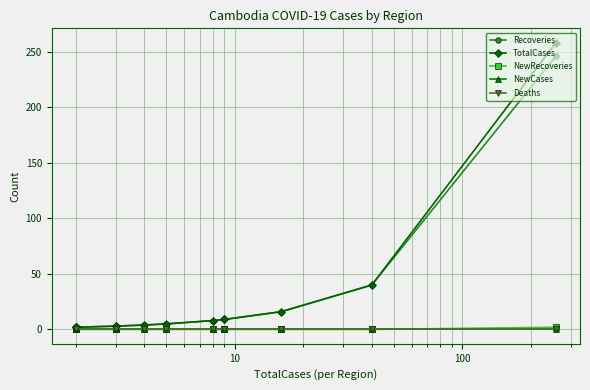

What are all the series names shown in the legend?

Recoveries, TotalCases, NewRecoveries, NewCases, Deaths